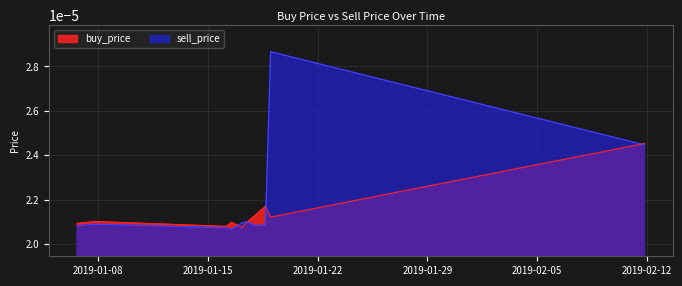

Which series ends up on top after the final intersection of buy_price and sell_price?

buy_price